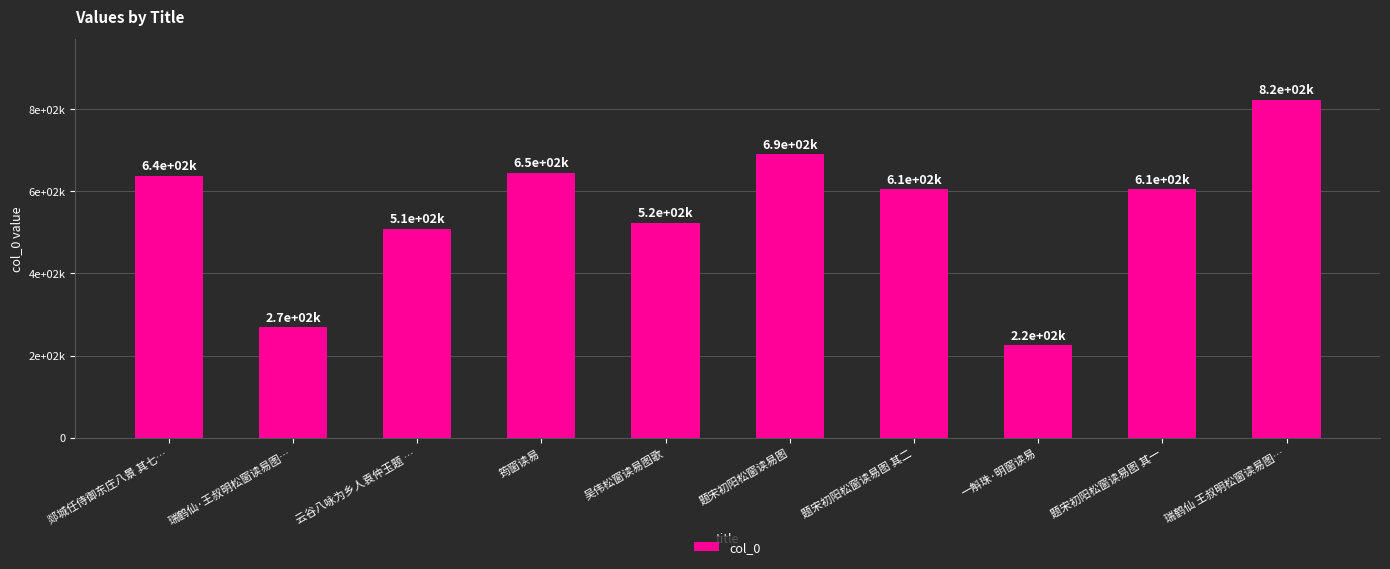

Between 题宋初阳松窗读易图 其一 and 瑞鹤仙 王叔明松窗读易图…, which is larger?

瑞鹤仙 王叔明松窗读易图…